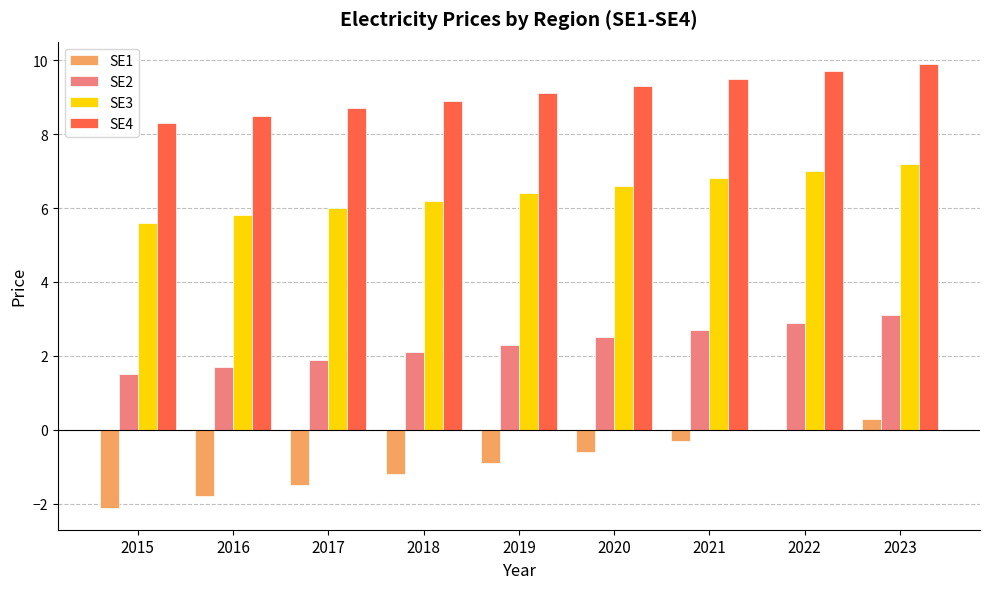

Which category has the highest value in the SE1 series?

2023